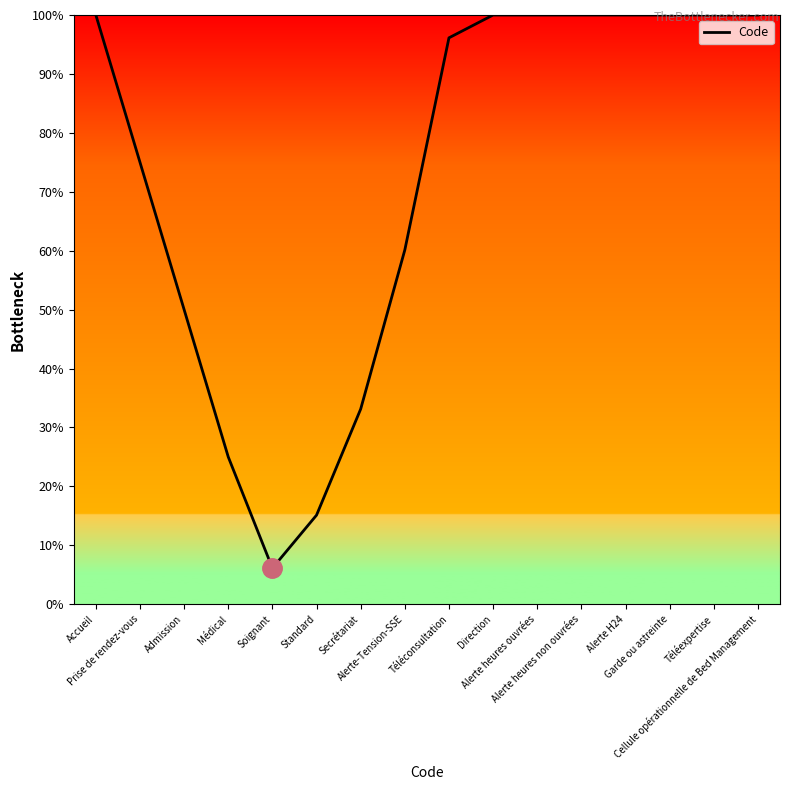

What is the smallest value displayed?

6.1